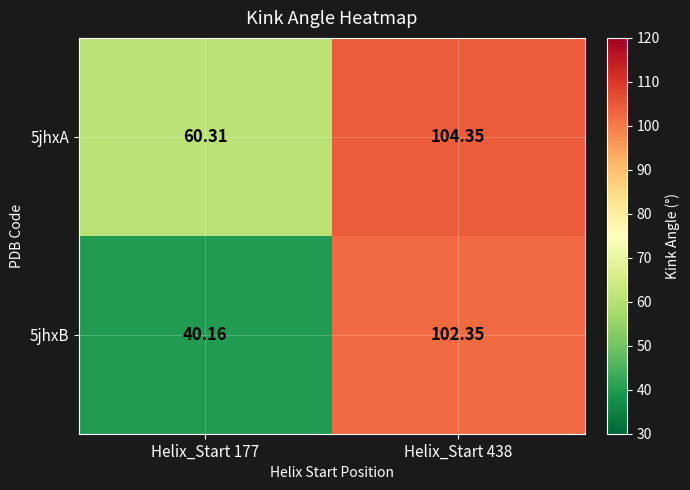

Is the value of 5jhxA at Helix_Start 177 greater than the value of 5jhxB at Helix_Start 177?

Yes